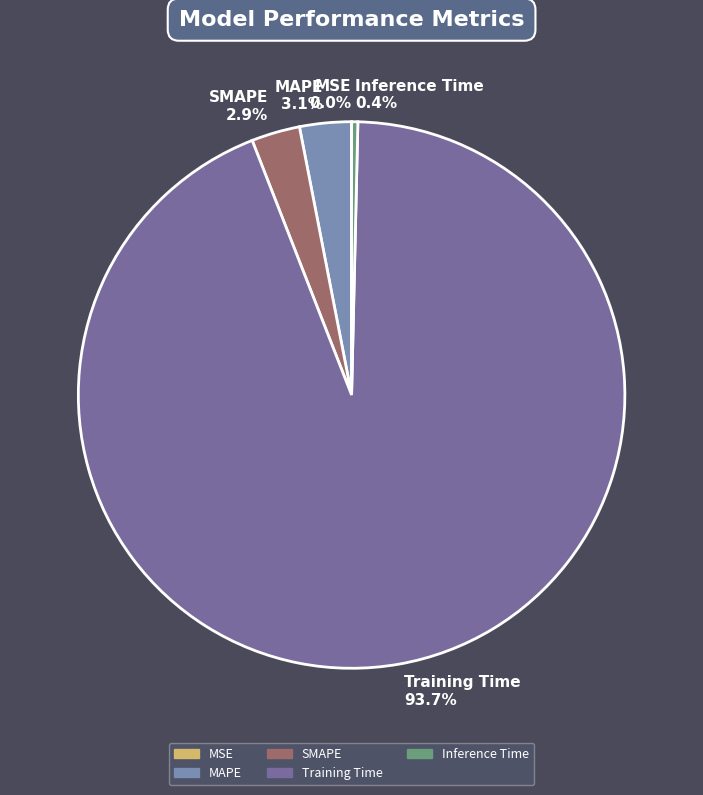

The SMAPE slice represents 1% of the pie. True or false?

False